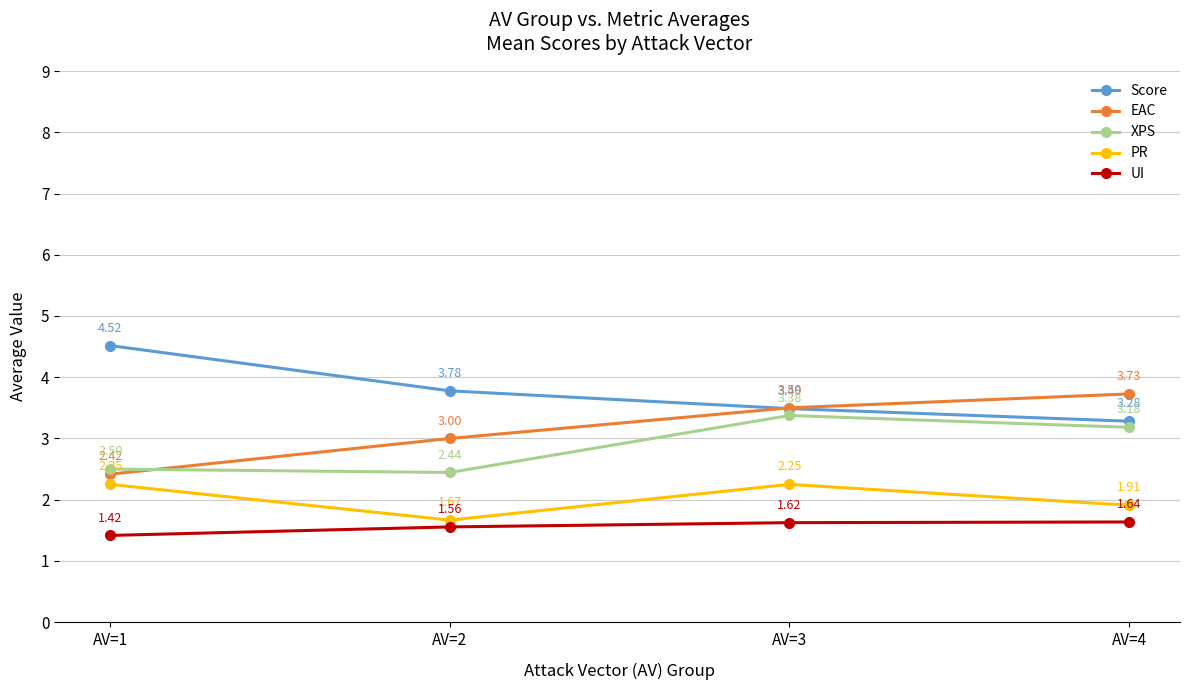

List the series in order of their peak value, lowest first.

UI, PR, XPS, EAC, Score